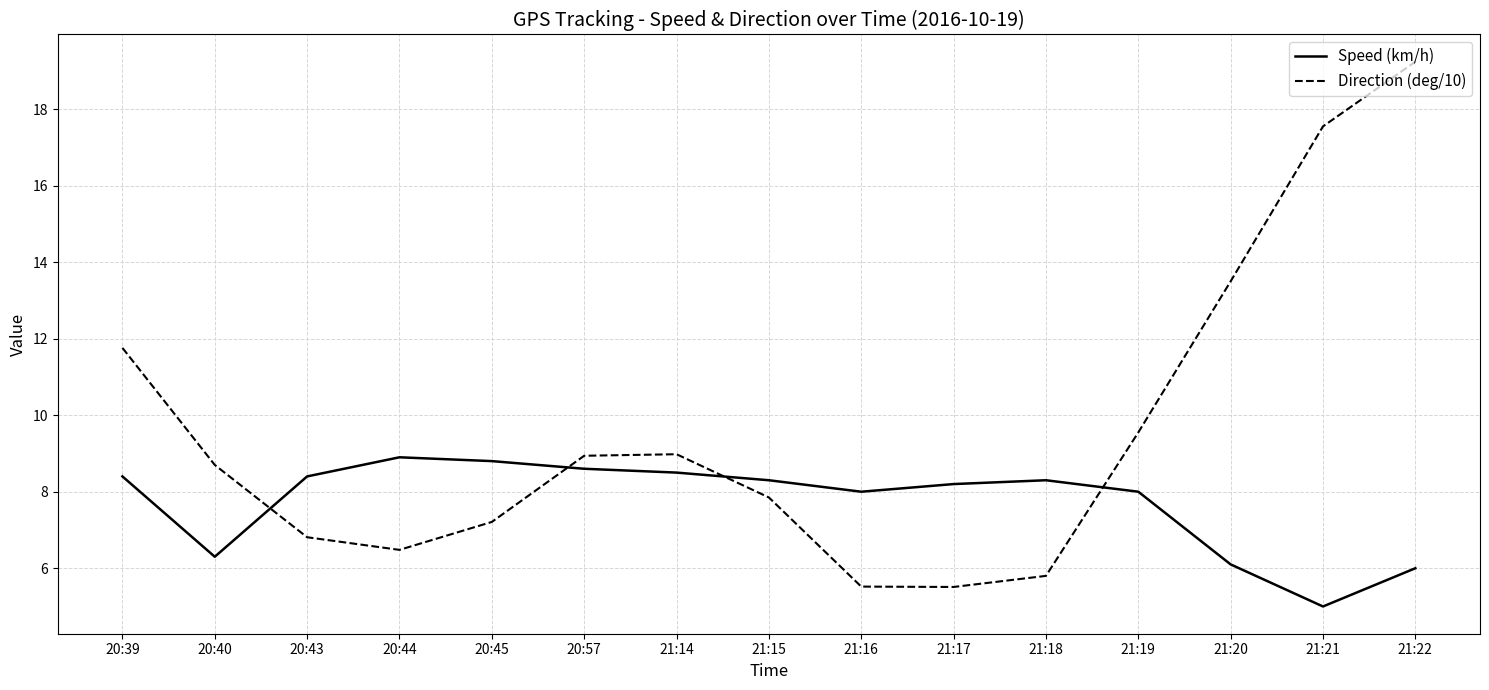

The Direction (deg/10) series shows 4.7 at 21:19. True or false?

False